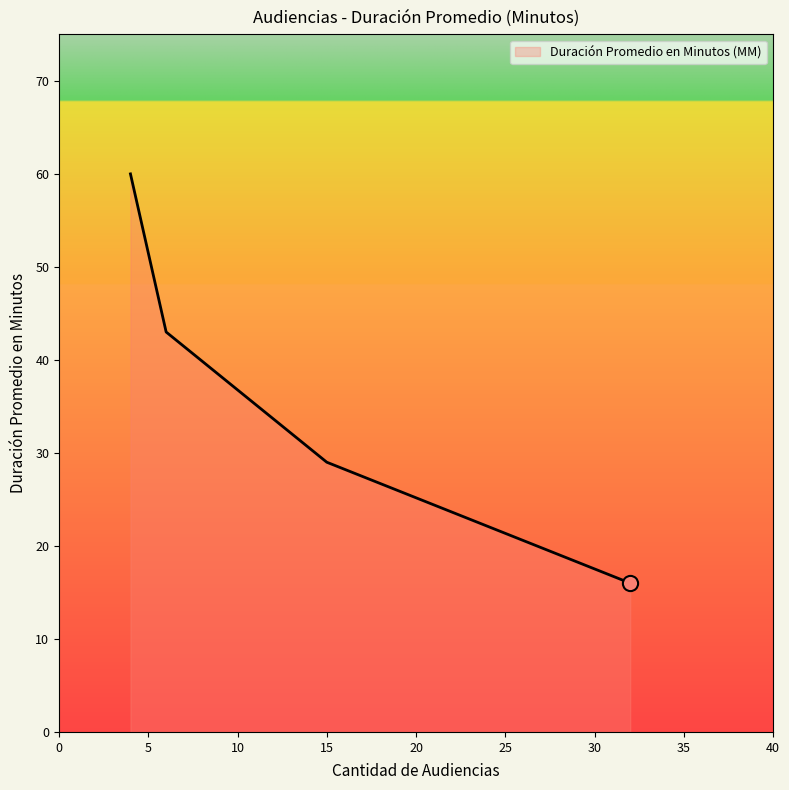

What is the difference between the second highest and second lowest values?

14